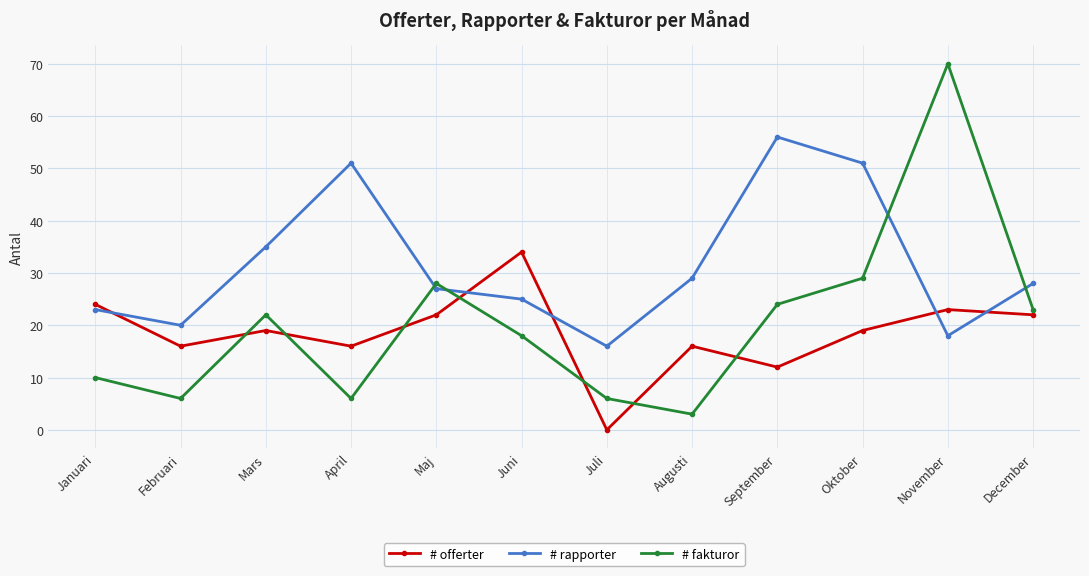

What is the sum of the # offerter values at Augusti and November?

39